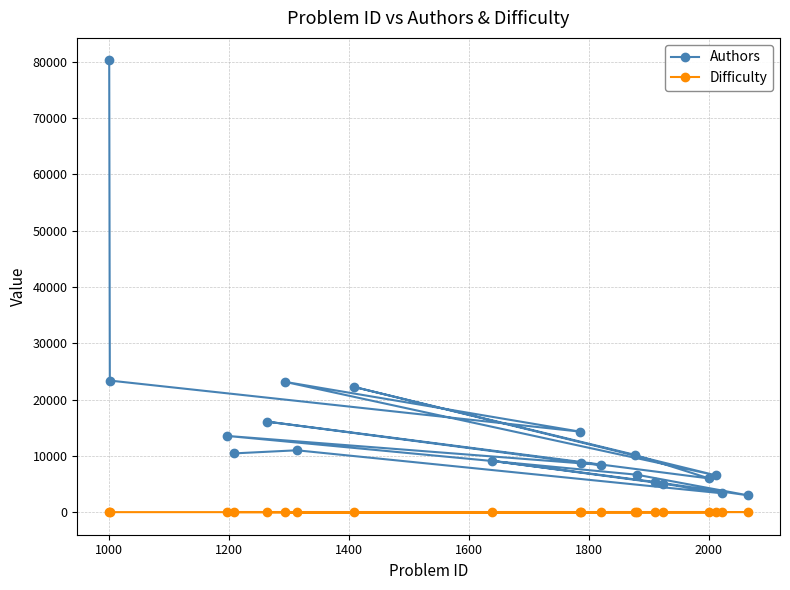

Reading left to right, list all the values displayed in this chart.

Authors: 80218	23380	14319	23156	6559	22238	10190	6001	16080	8797	8416	13548	6669	2997	5378	9114	5091	3360	11000	10451
Difficulty: 17	17	17	19	19	20	21	25	27	28	28	31	32	33	34	35	36	38	39	40